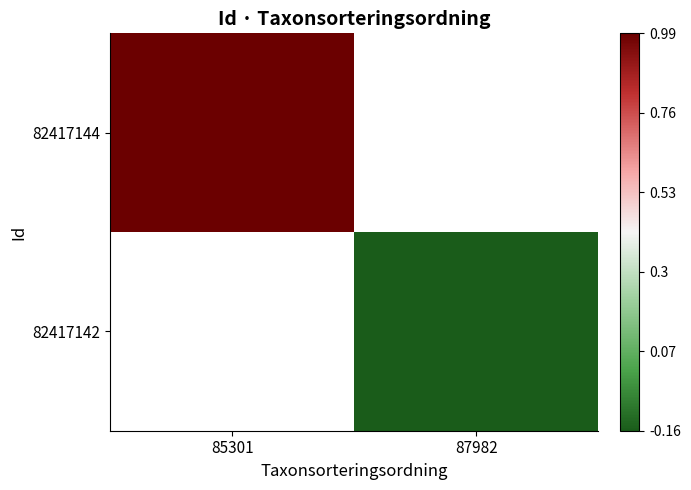

Reading right to left, transcribe all the data shown in this chart.

82417144: 87982=-1.0	85301=1.0
82417142: 87982=-0.2	85301=-1.0